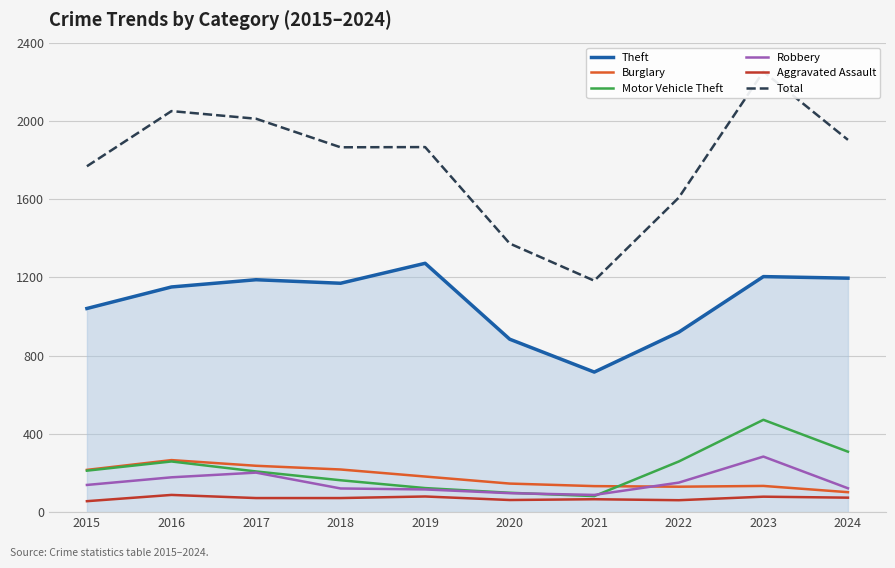

How many lines are shown in the chart?

6